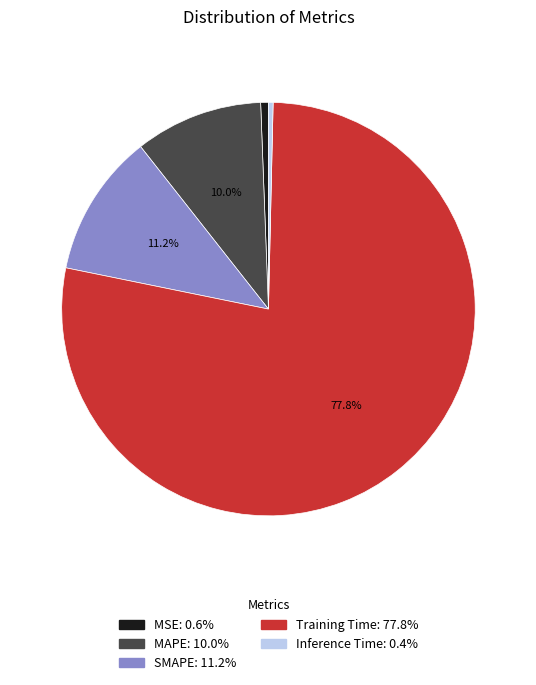

Which slice is the largest?

Training Time